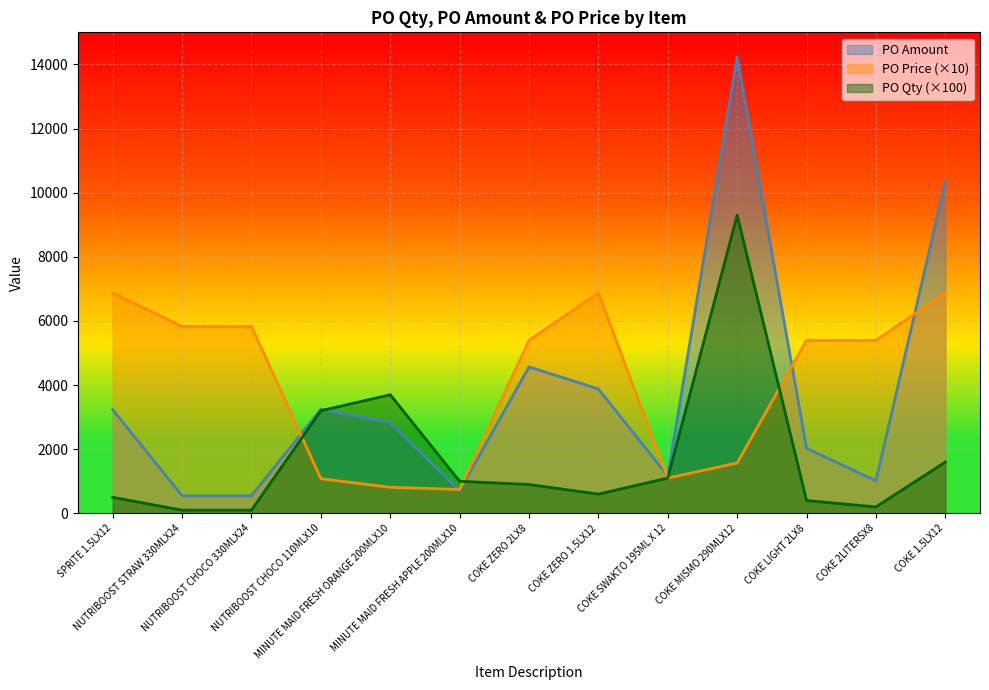

How many intersections are there between PO Price and PO Qty?

3